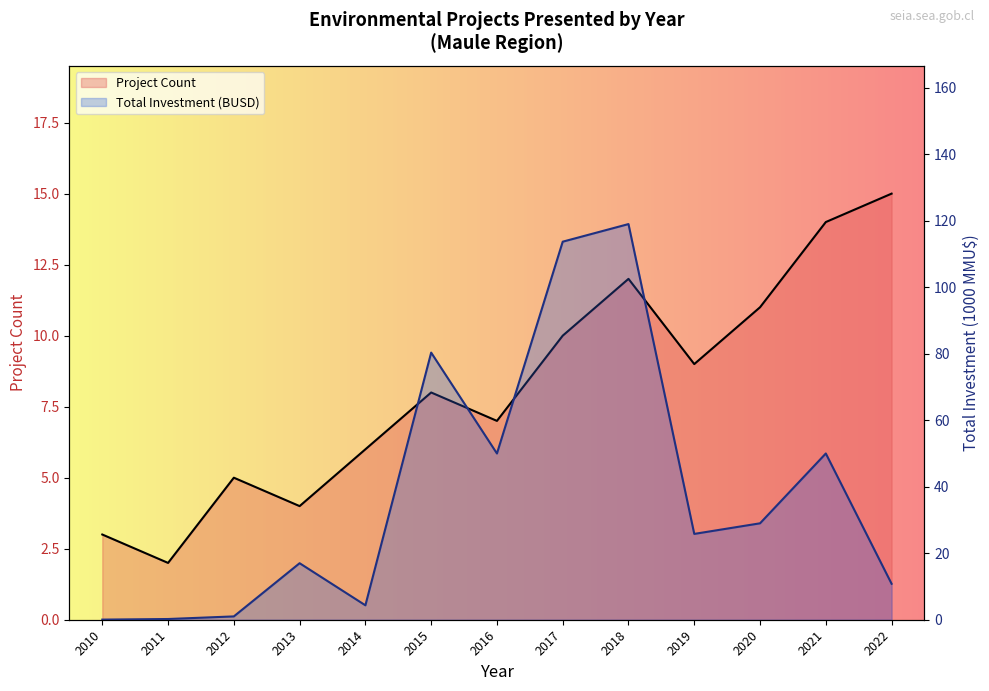

What is the spread (max minus min) of values at 2013?

13.0